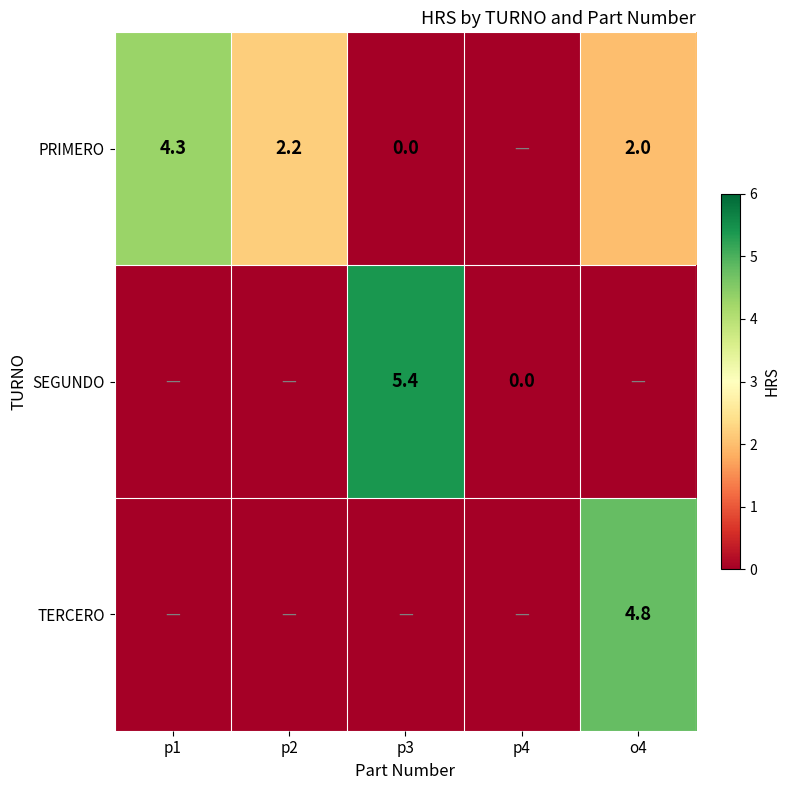

The PRIMERO series shows 4.3 at p1. True or false?

True